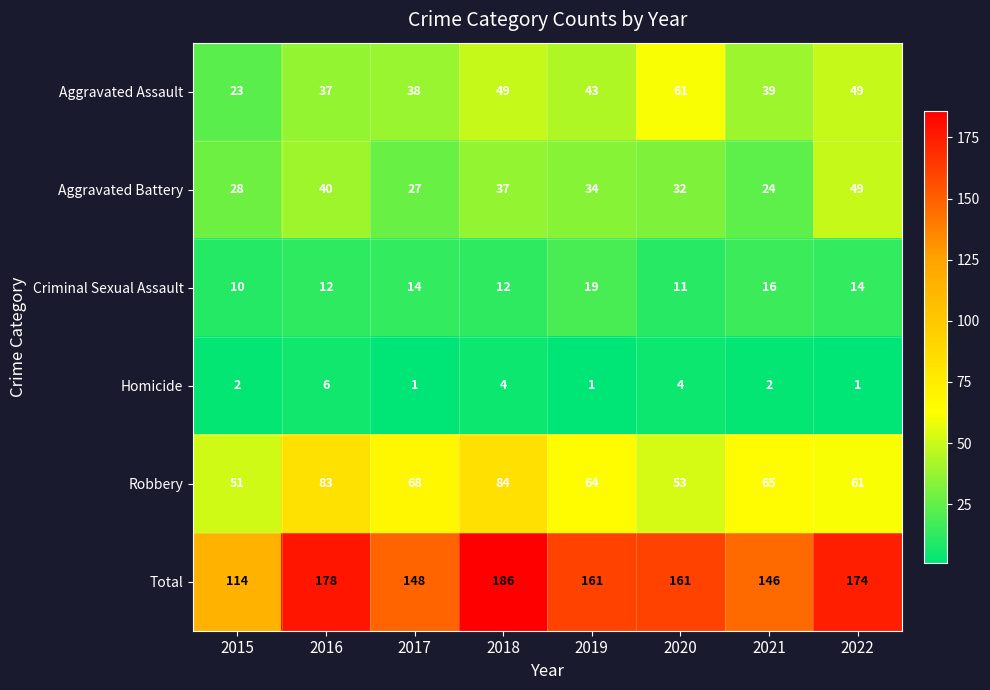

Which series has the largest range (max minus min)?

Total